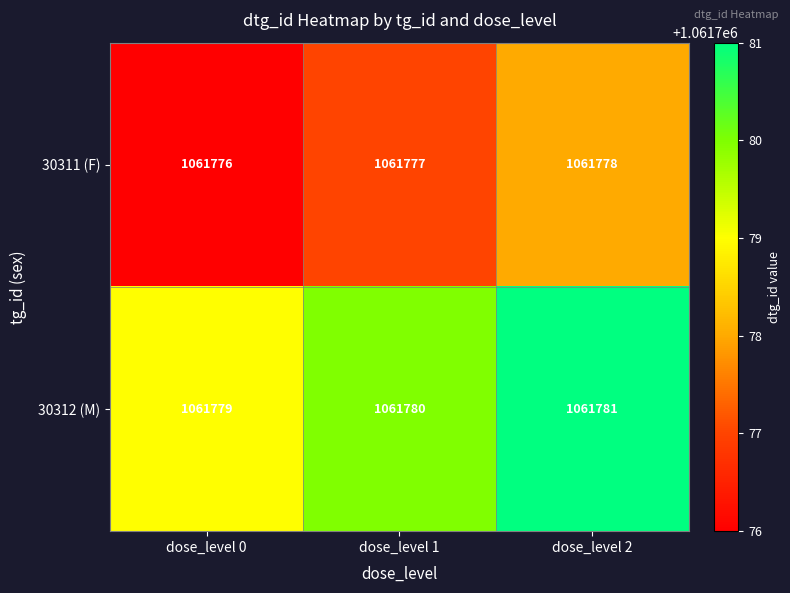

What is the average value of the 30312 (M) series?

1061780